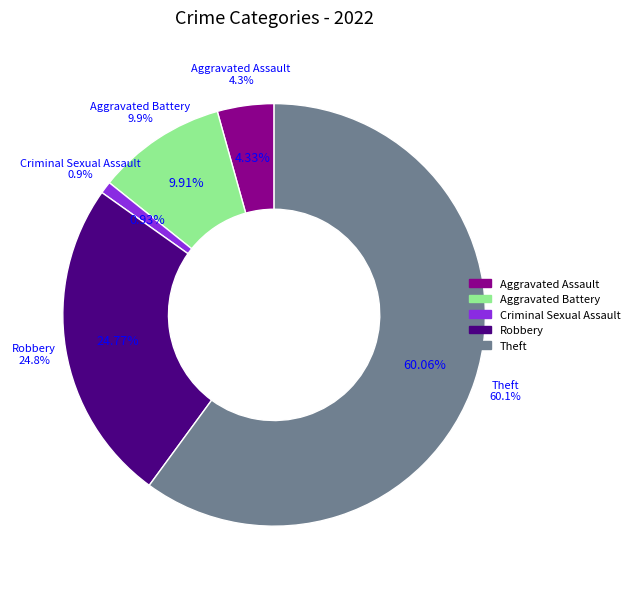

Which category accounts for the majority?

Theft